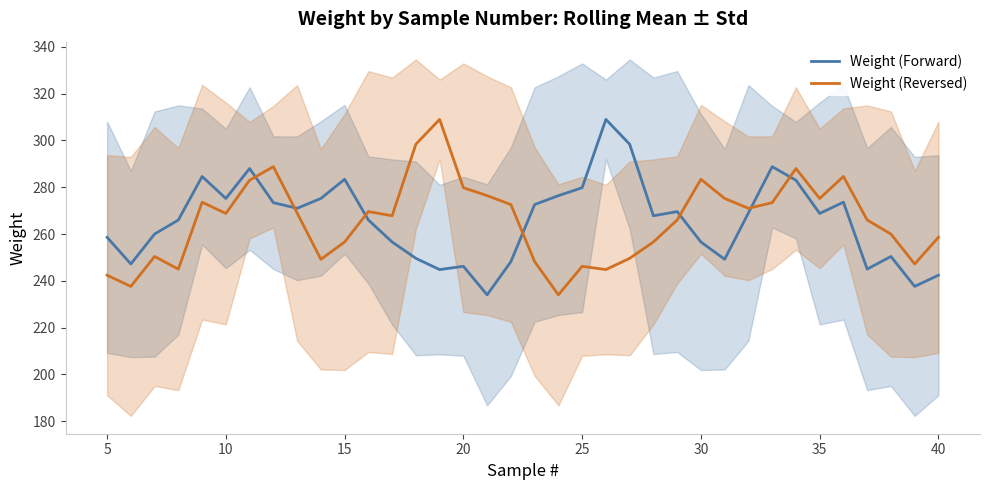

How many distinct data groups are displayed?

2